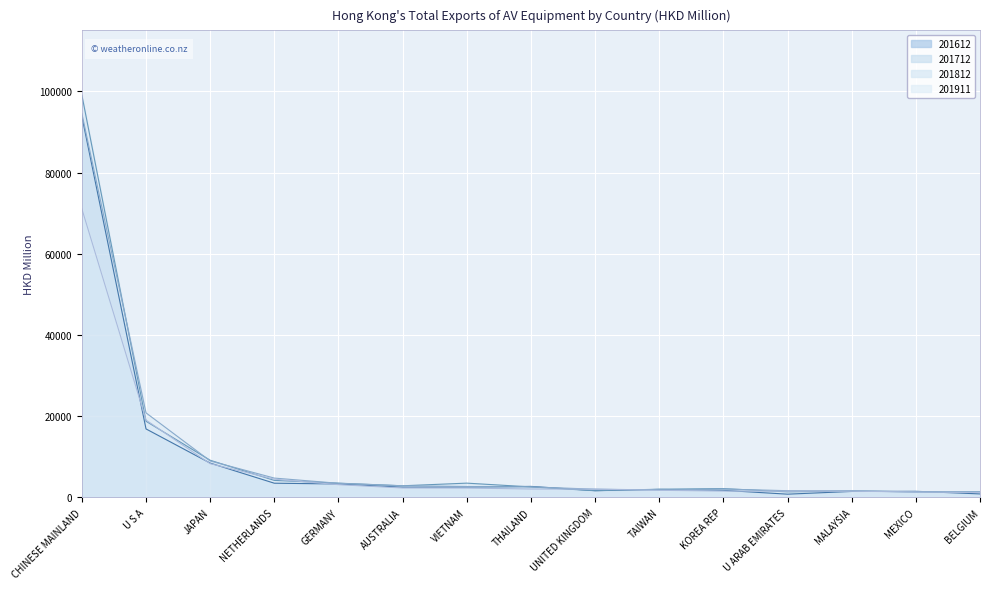

How many times do 201812 and 201612 cross each other?

6